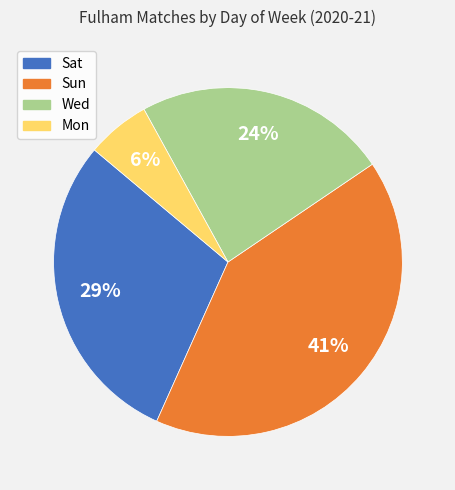

Do Mon and Wed together represent more than half of the pie?

No